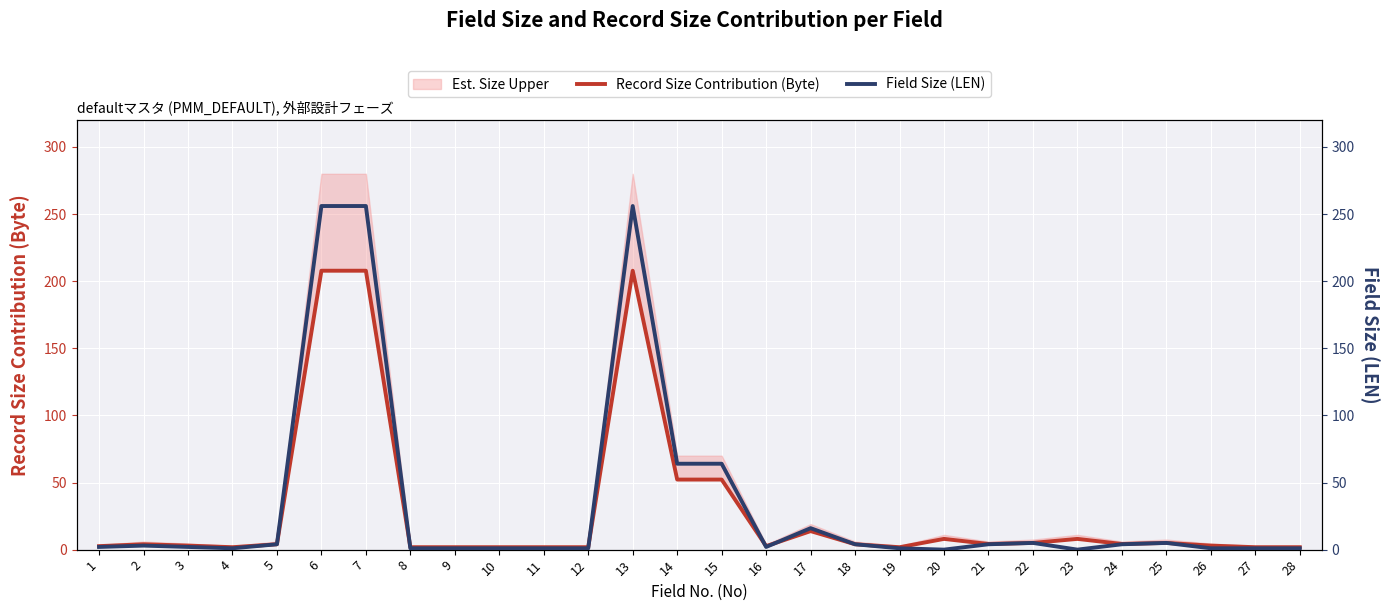

In Field Size (LEN), how many points are lower than both neighbors (excluding endpoints)?

4